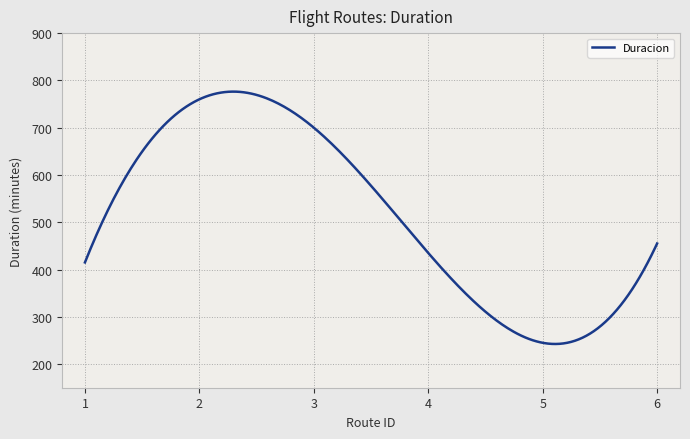

What is the difference between the maximum and minimum values?

533.7